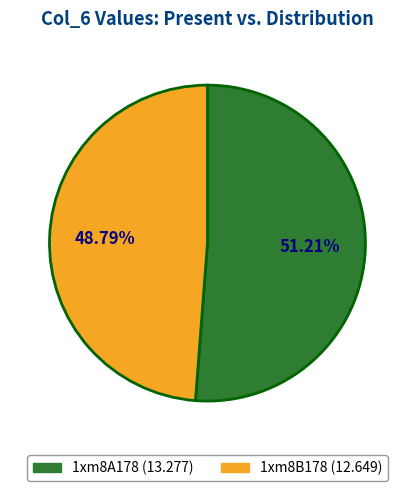

How many slices are in this pie chart?

2